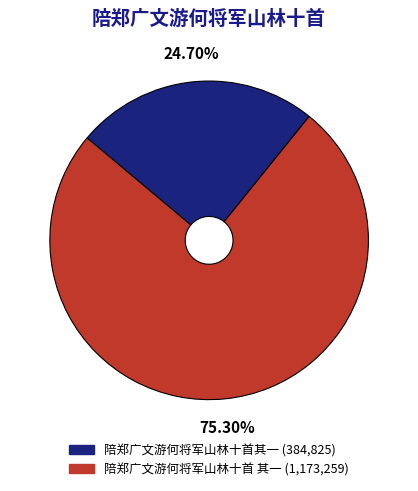

The 陪郑广文游何将军山林十首其一 slice represents 13% of the pie. True or false?

False